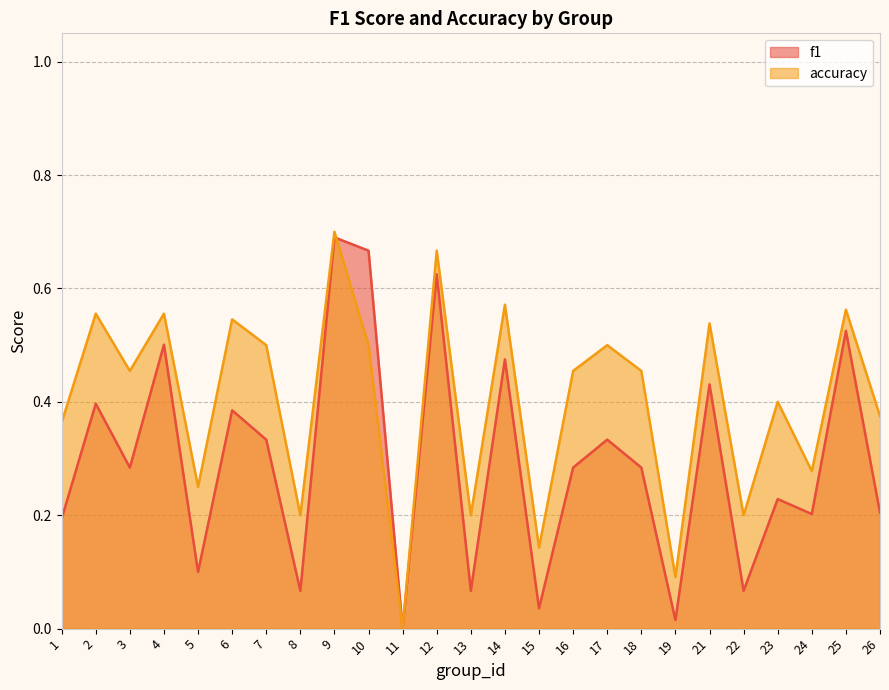

In f1, how many points are higher than both neighbors (excluding endpoints)?

10